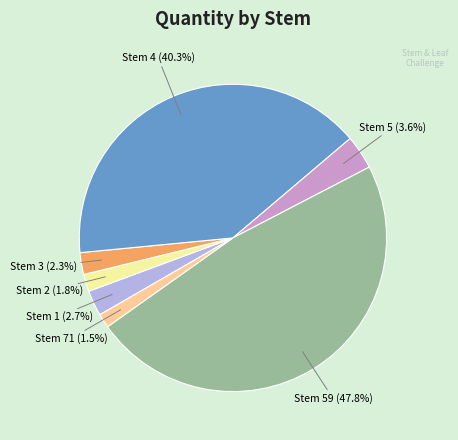

To the nearest percent, what is the difference between the largest and smallest slice percentages?

46%